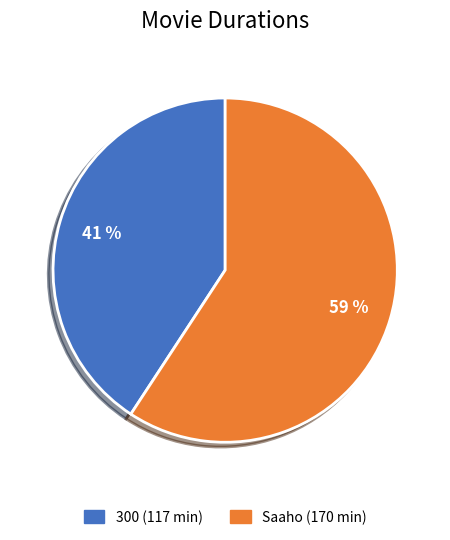

Is it true that 300 is 41% of the pie?

True